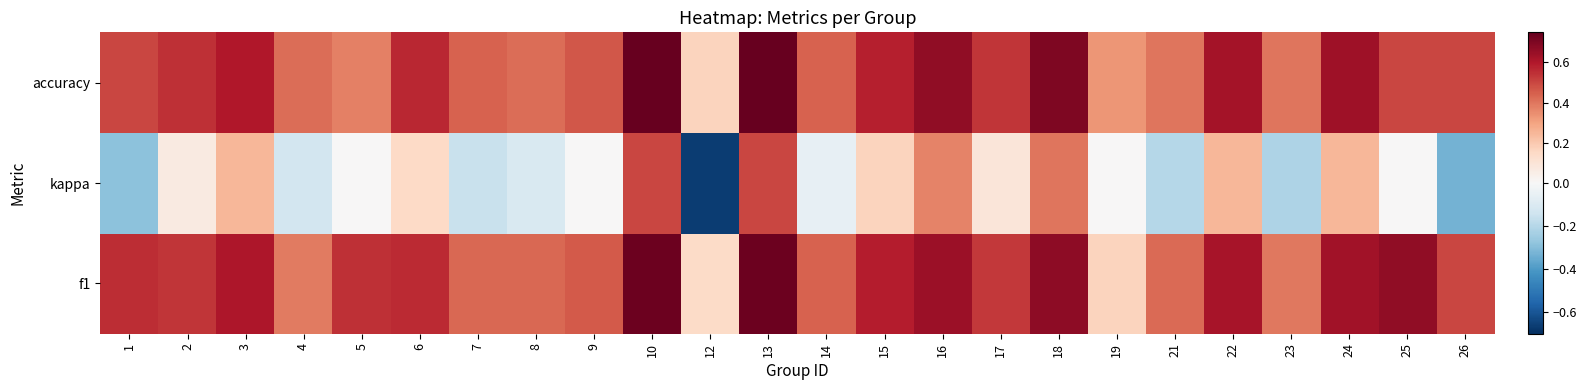

Reading left to right, extract all data points from this chart.

f1: 1=0.6	2=0.5	3=0.6	4=0.4	5=0.5	6=0.6	7=0.4	8=0.4	9=0.5	10=0.7	12=0.1	13=0.7	14=0.4	15=0.6	16=0.6	17=0.5	18=0.7	19=0.2	21=0.4	22=0.6	23=0.4	24=0.6	25=0.7	26=0.5
kappa: 1=-0.3	2=0.1	3=0.2	4=-0.1	5=0.0	6=0.2	7=-0.2	8=-0.1	9=0.0	10=0.5	12=-0.7	13=0.5	14=-0.1	15=0.2	16=0.4	17=0.1	18=0.4	19=0.0	21=-0.2	22=0.2	23=-0.2	24=0.2	25=0.0	26=-0.3
accuracy: 1=0.5	2=0.5	3=0.6	4=0.4	5=0.4	6=0.6	7=0.4	8=0.4	9=0.5	10=0.8	12=0.2	13=0.8	14=0.4	15=0.6	16=0.7	17=0.5	18=0.7	19=0.3	21=0.4	22=0.6	23=0.4	24=0.6	25=0.5	26=0.5